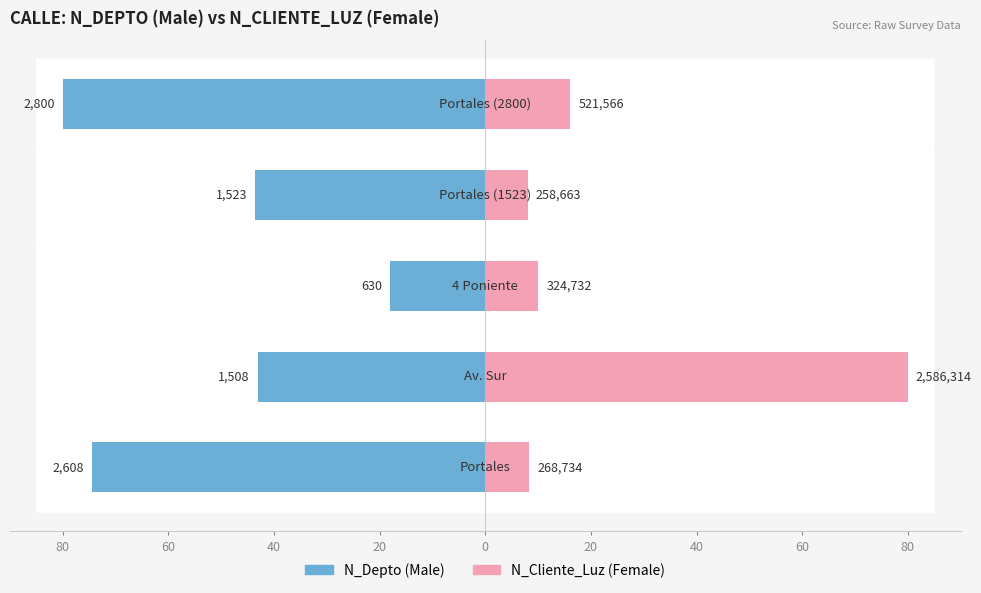

Which series has the widest spread of values?

Female